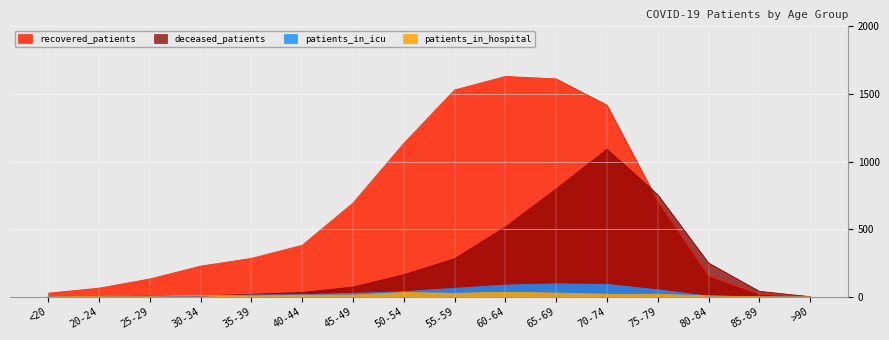

Is it true that deceased_patients equals 8 at 25-29?

True